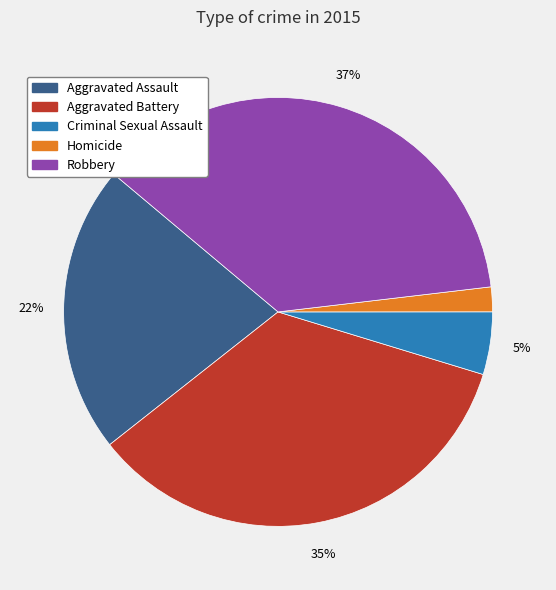

The Aggravated Battery slice represents 27% of the pie. True or false?

False